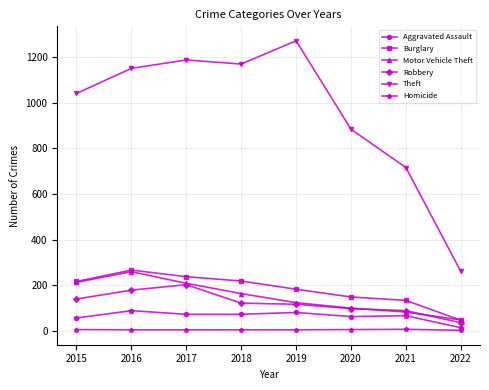

Which series has the widest spread of values?

Theft